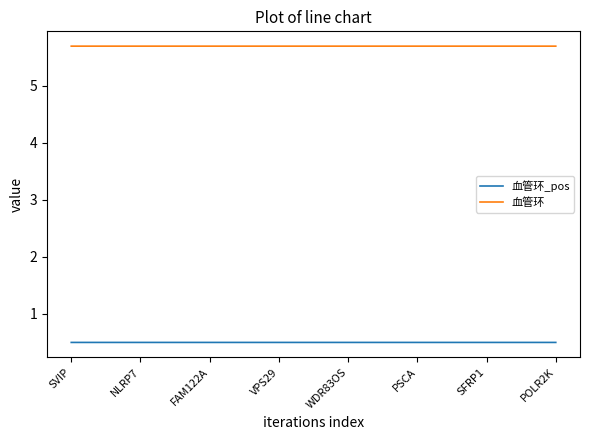

What is the difference between the highest and lowest values at SFRP1?

5.2